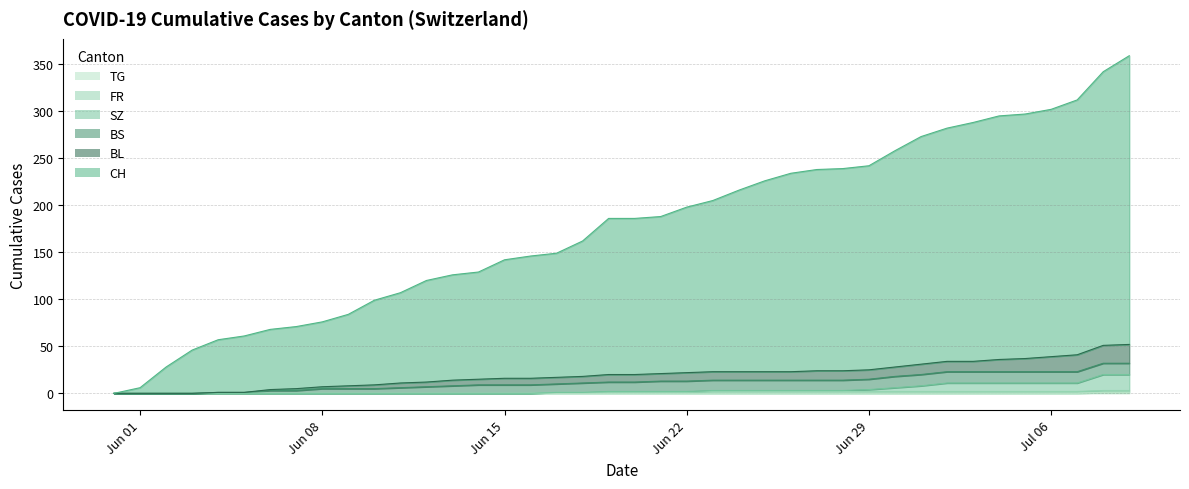

Which label corresponds to the largest value in the chart?

2020-07-09